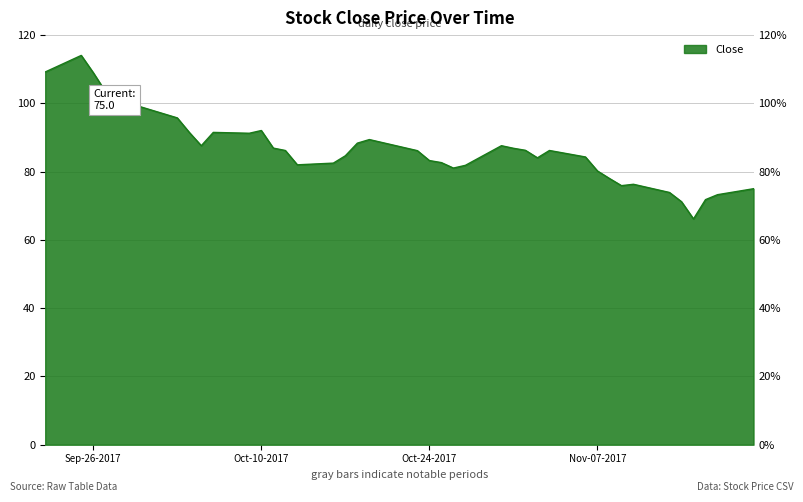

Where does the data first go above 86?

Sep-26-2017